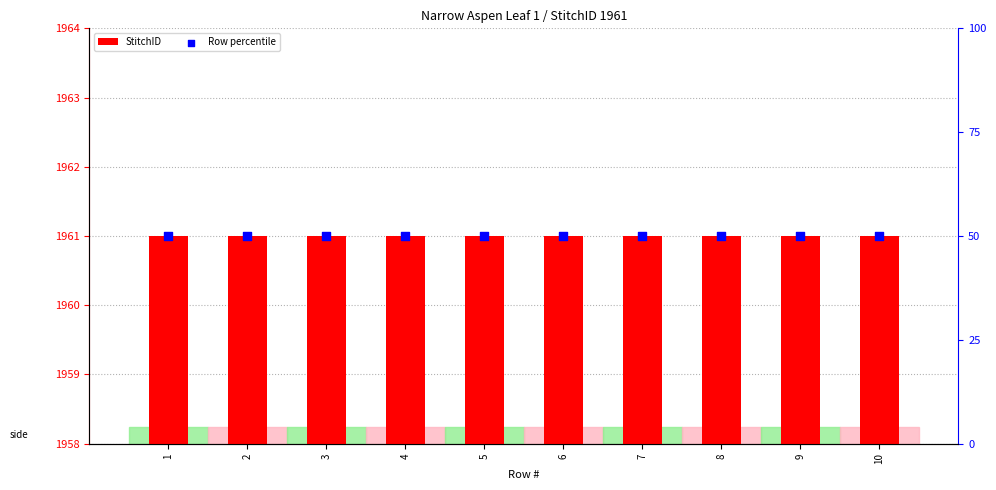

Which series has the largest total across all categories?

Row percentile